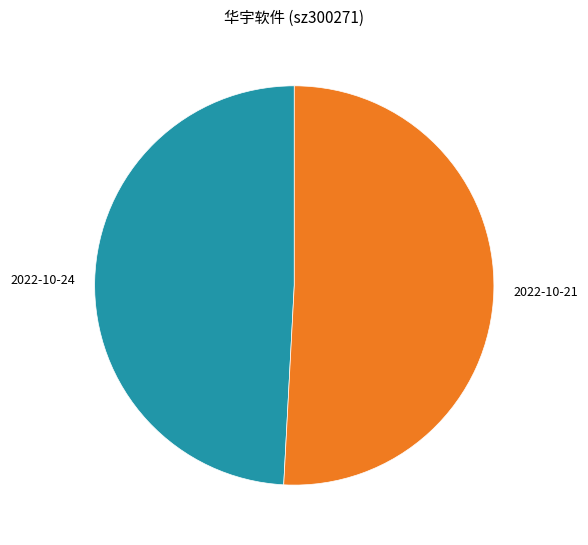

What is the largest slice in the pie chart?

2022-10-21